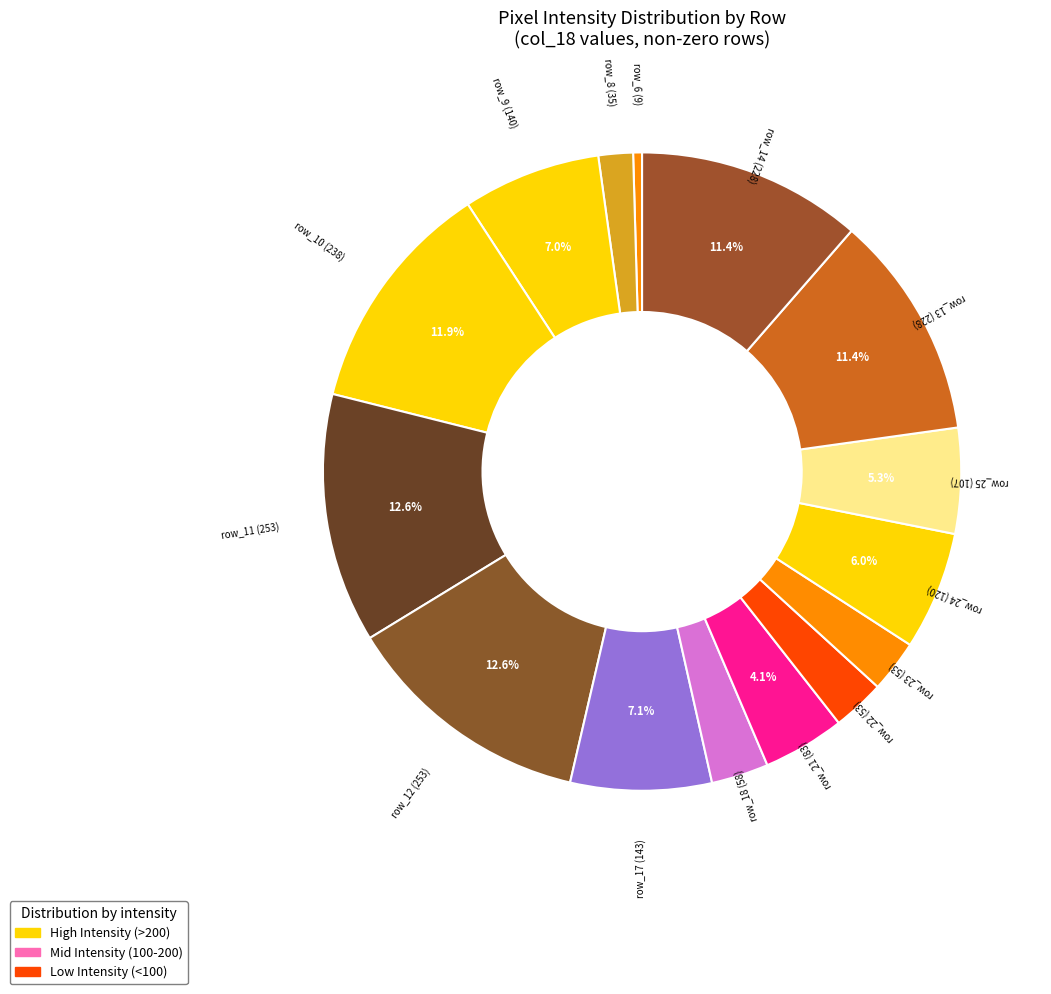

How many slices are in this pie chart?

15